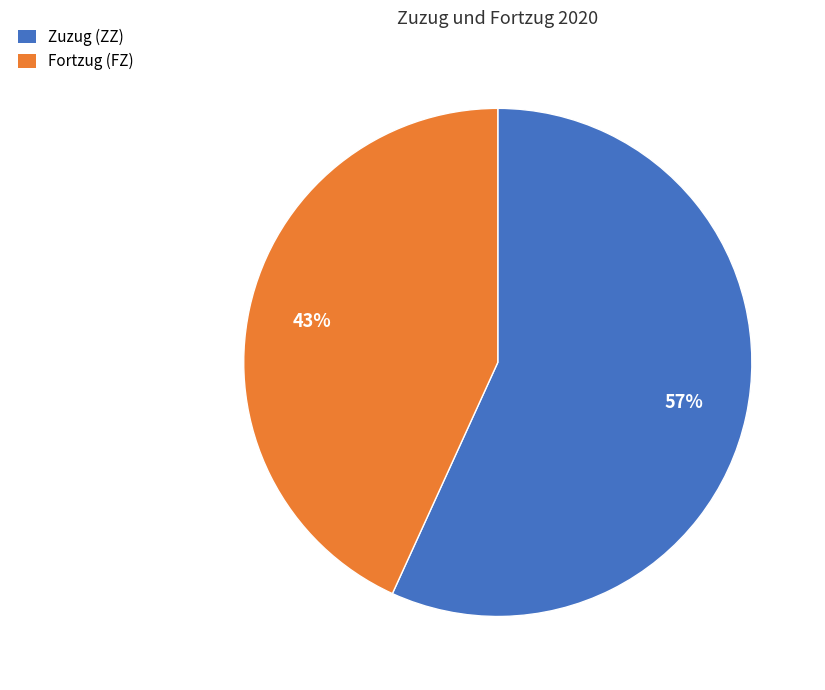

To the nearest percent, what is the difference between the Fortzug (FZ) and Zuzug (ZZ) slice percentages?

14%